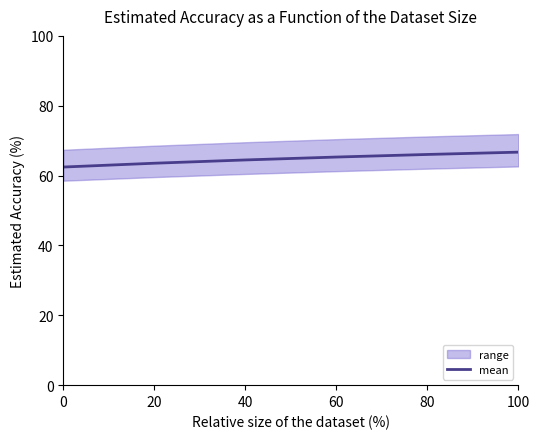

The chart shows a value of 109.5 at 20. True or false?

False